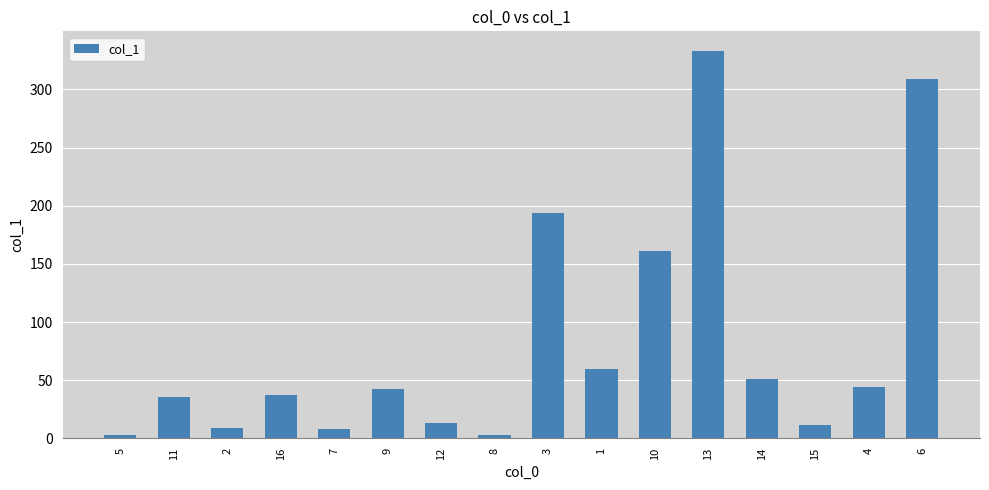

What is the maximum value shown in the chart?

333.3